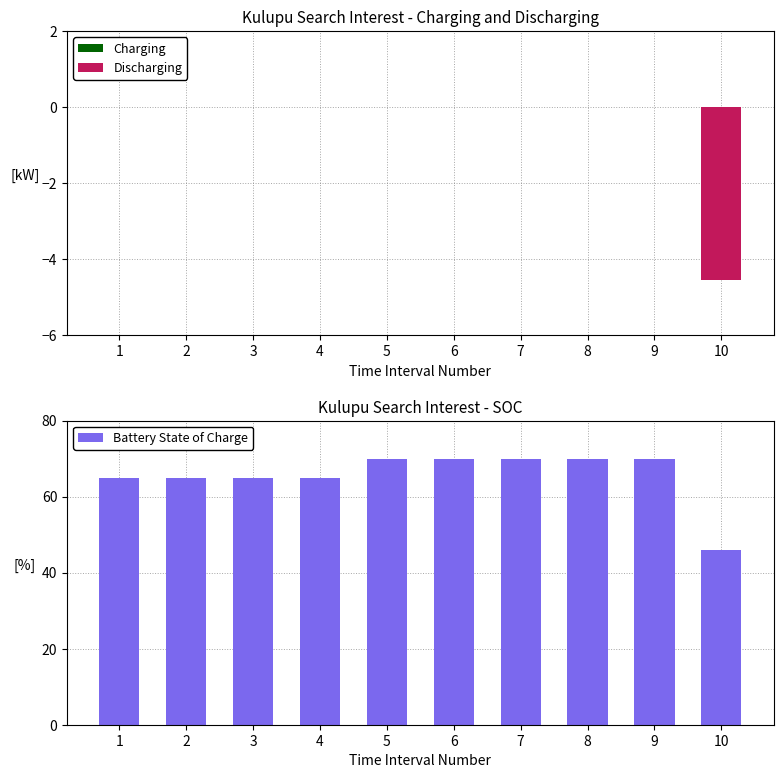

Reading left to right, list all the values displayed in this chart.

Charging: 1=0.0	2=0.0	3=0.0	4=0.0	5=0.0	6=0.0	7=0.0	8=0.0	9=0.0	10=0.0
Discharging: 1=0.0	2=0.0	3=0.0	4=0.0	5=0.0	6=0.0	7=0.0	8=0.0	9=0.0	10=-4.5
Battery State of Charge: 1=65.0	2=65.0	3=65.0	4=65.0	5=70.0	6=70.0	7=70.0	8=70.0	9=70.0	10=46.0